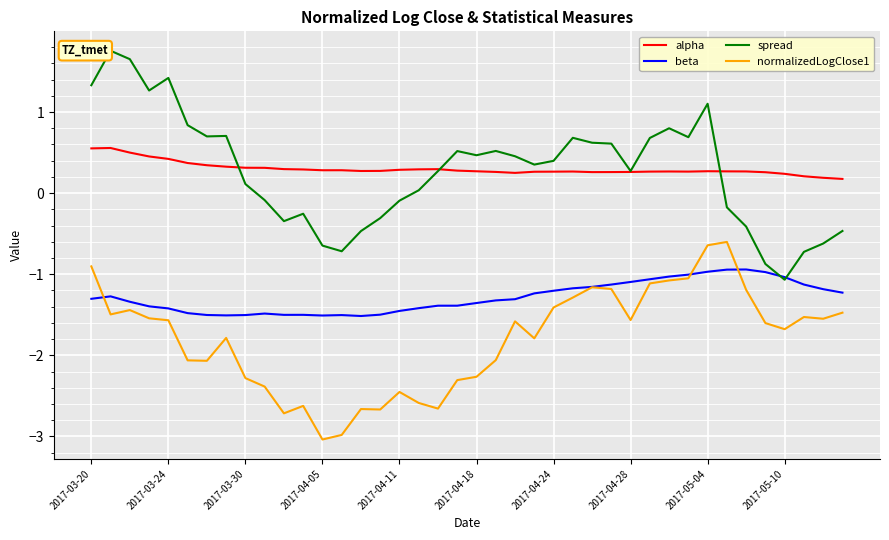

What is the difference between the maximum and second lowest values in the normalizedLogClose1 series?

2.4